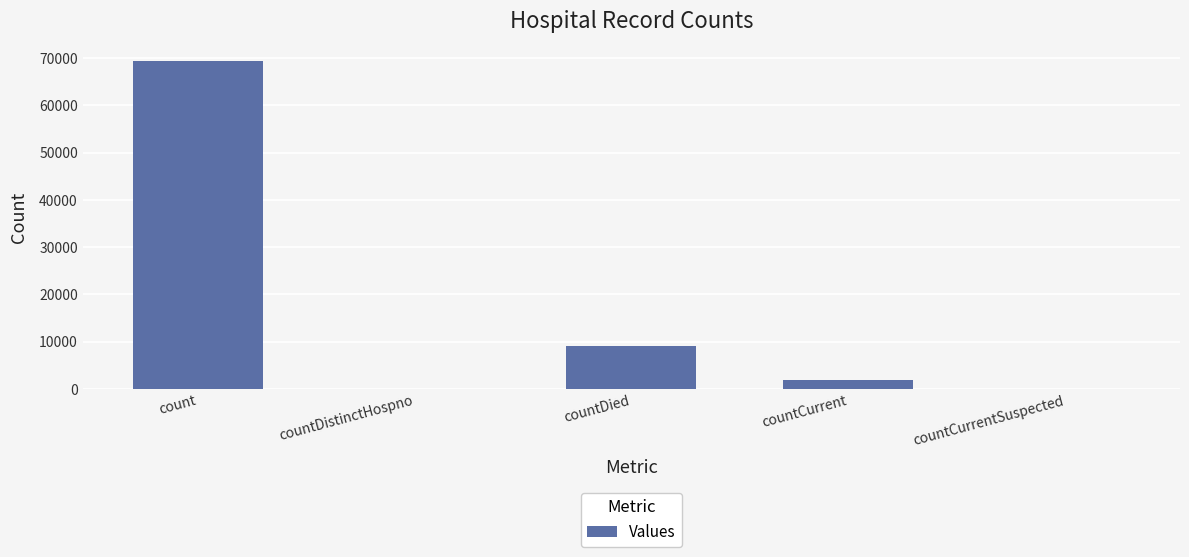

What is the sum of the values at countDied and countDistinctHospno?

9064